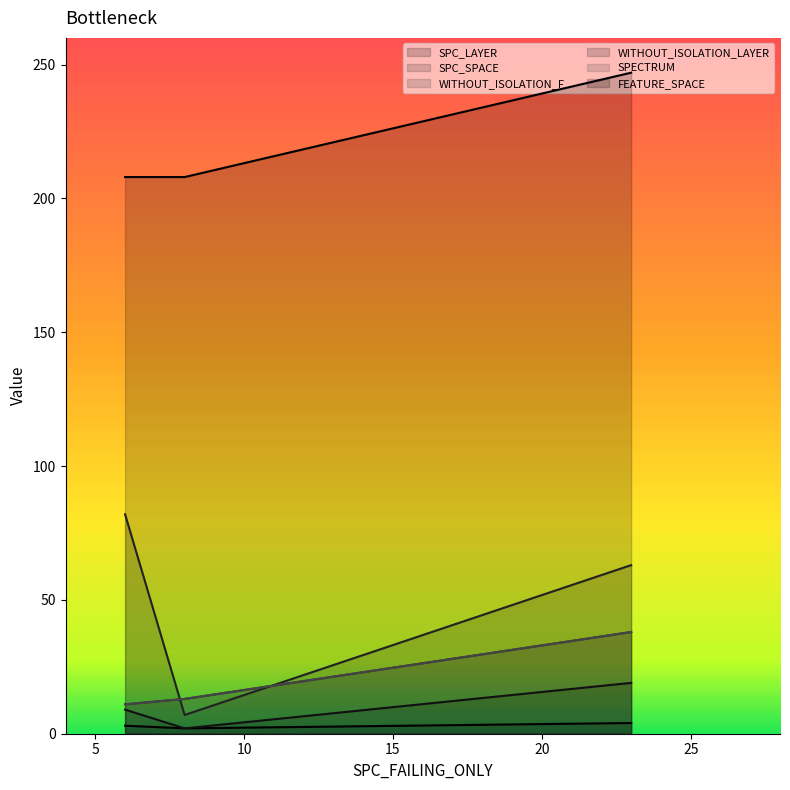

What is the value of the SPC_SPACE point at the 2nd from the left?

7